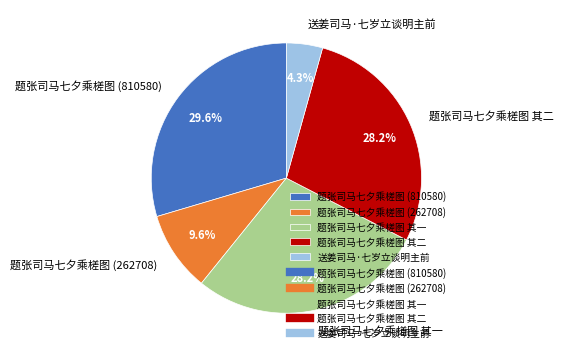

To the nearest percent, what is the combined percentage of 题张司马七夕乘槎图 (810580) and 题张司马七夕乘槎图 (262708)?

39%